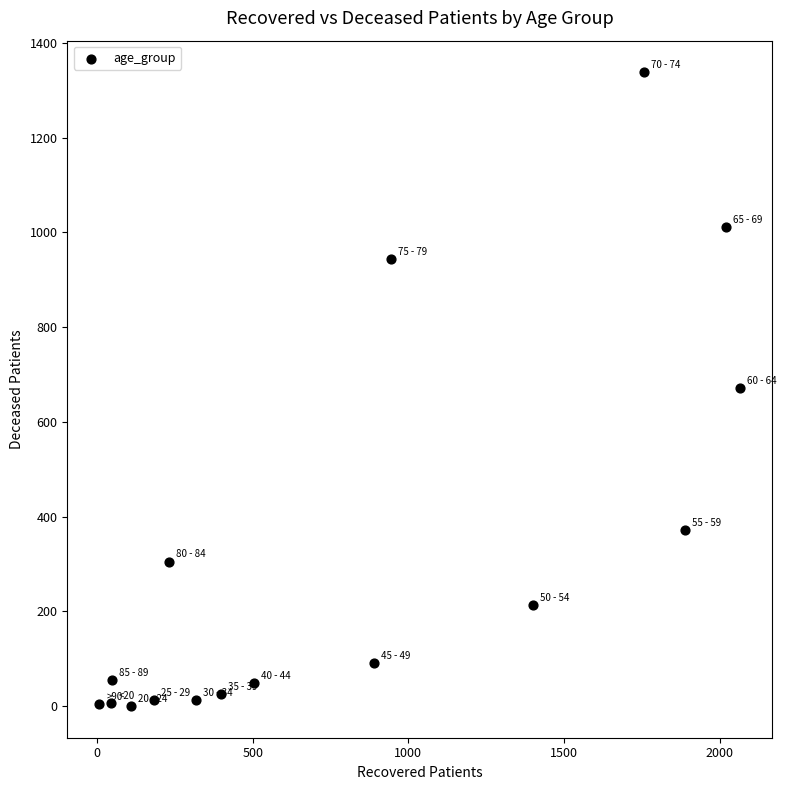

What is the range of Y values (max minus min)?

1338